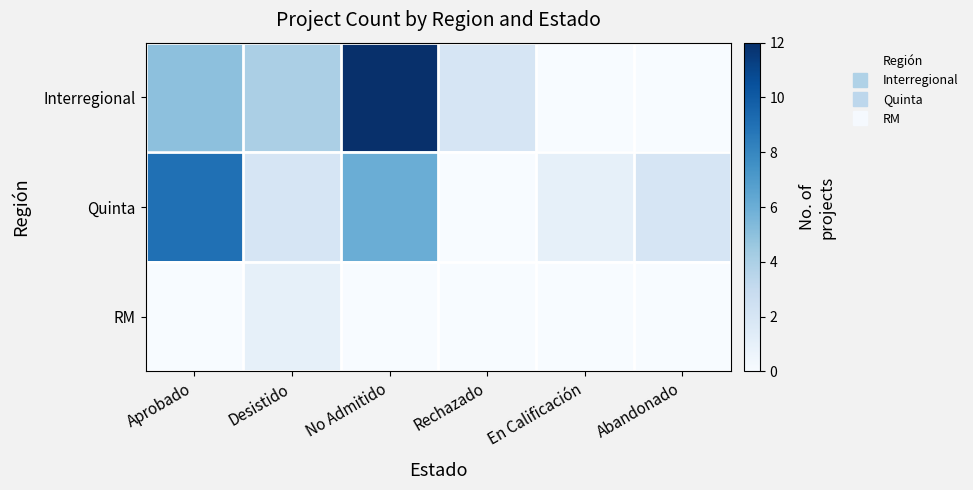

Which has a higher value, No Admitido or Aprobado?

No Admitido